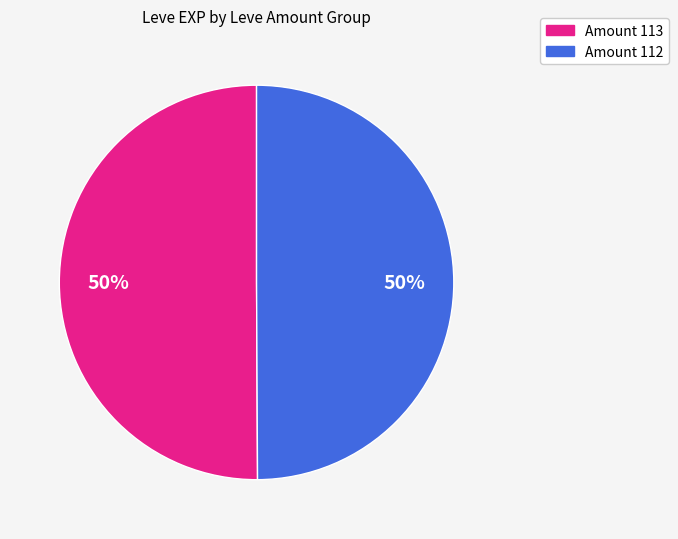

To the nearest percent, what is the average slice percentage?

50%